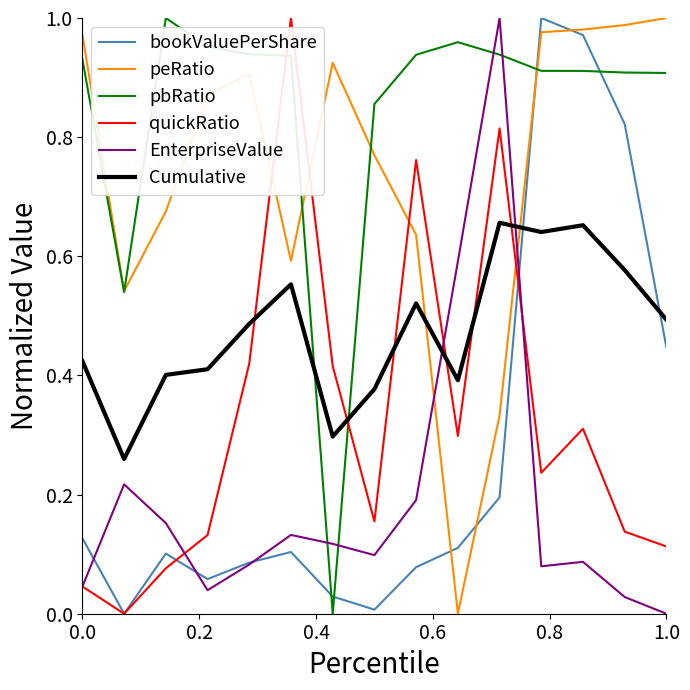

How many lines are shown in the chart?

6